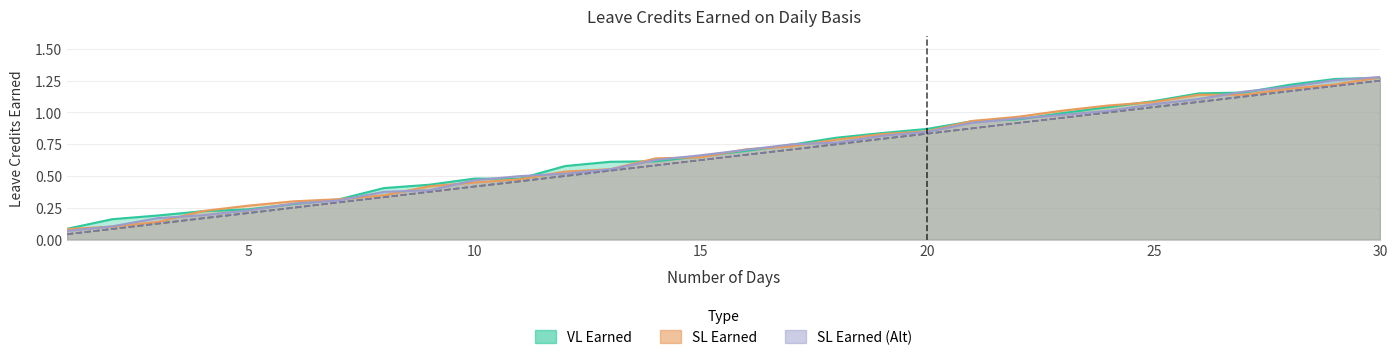

At which category is the sum across all series the highest?

30